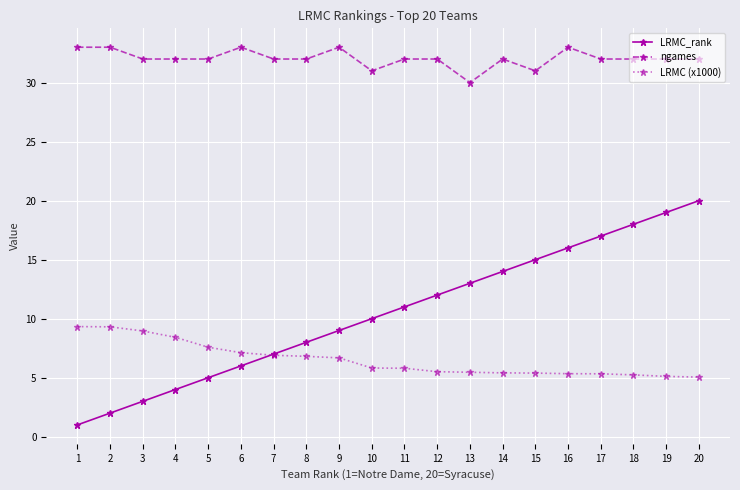

What value does the LRMC_rank series have at 17?

17.0